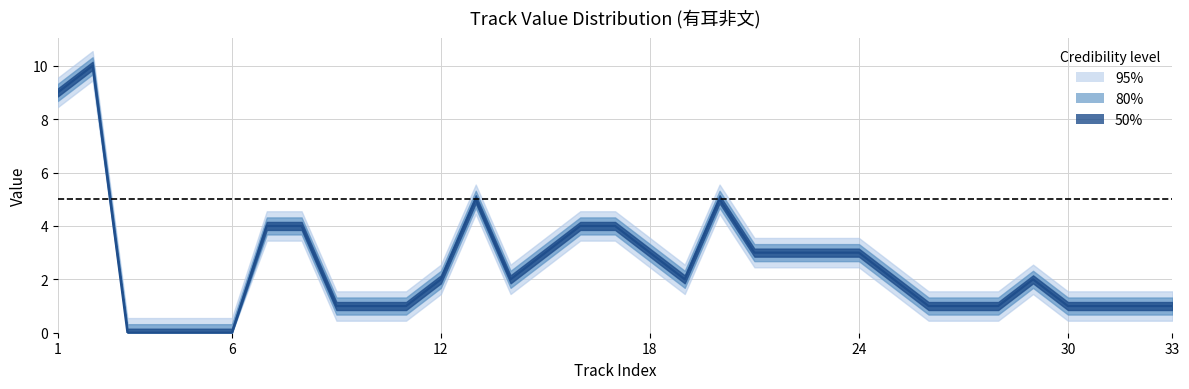

Does the chart display data point markers on the line(s)?

No